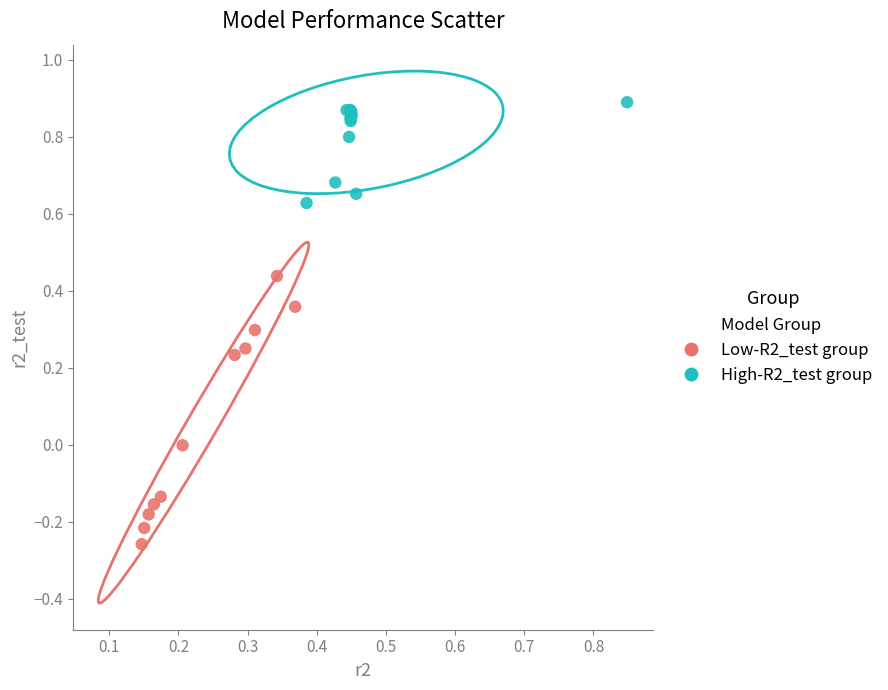

Which series contains the highest Y value?

High-R2_test group